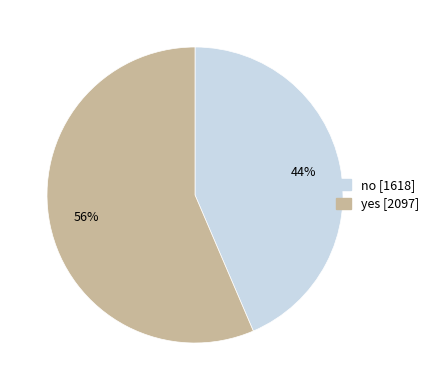

To the nearest percent, what percentage of the pie is yes?

56%